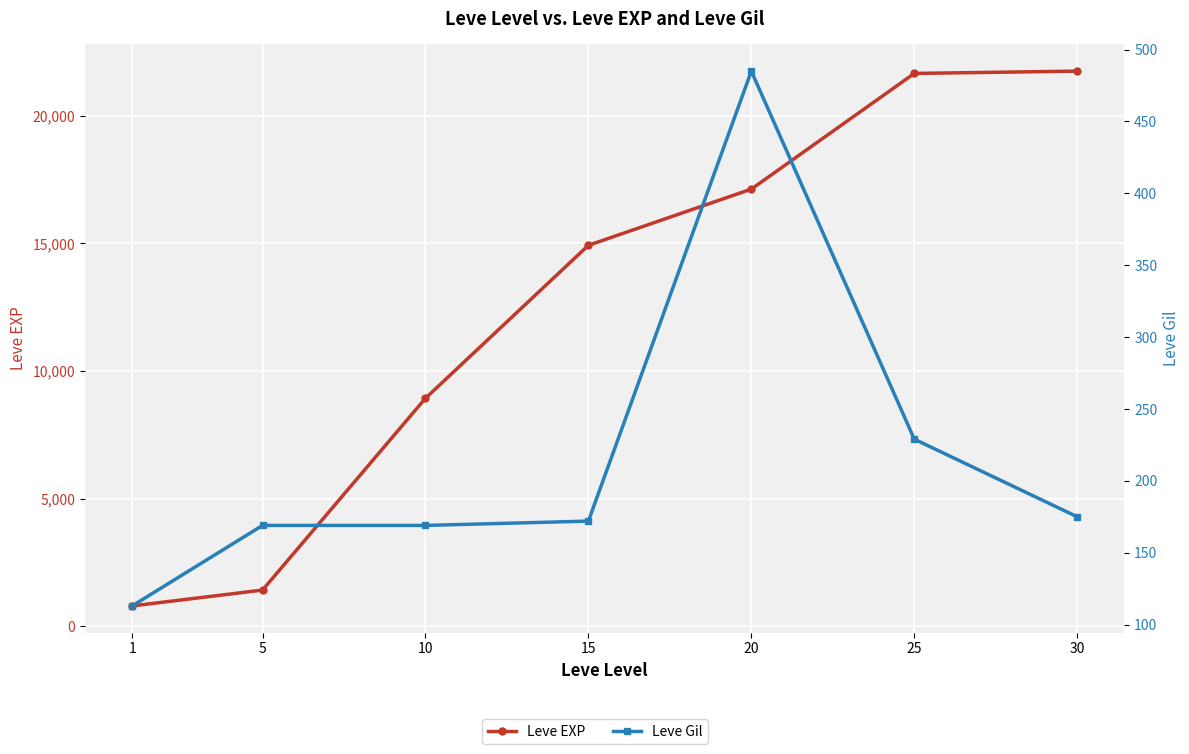

At 20, list the series in order from smallest to largest.

Leve Gil, Leve EXP